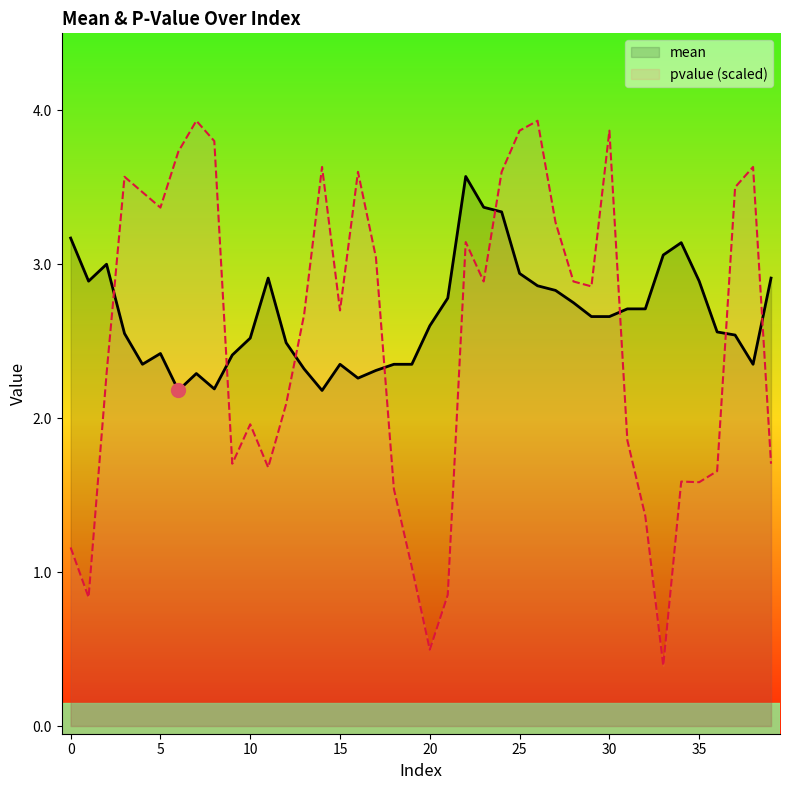

Read the mean value at 19.

2.4